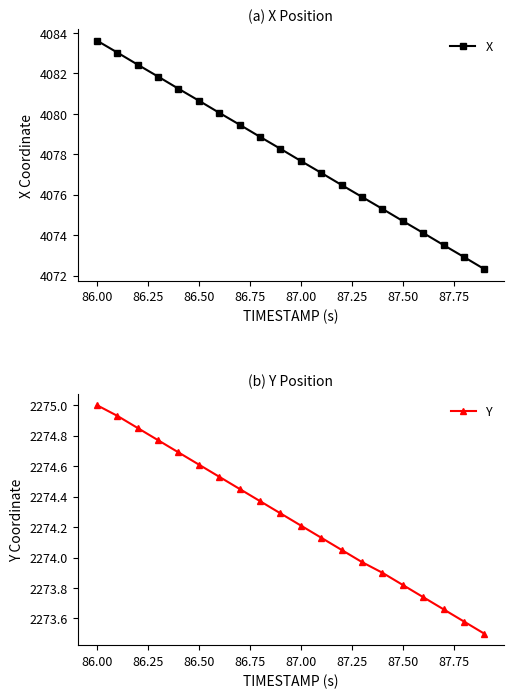

Rank the series by their average value, from highest to lowest.

X, Y